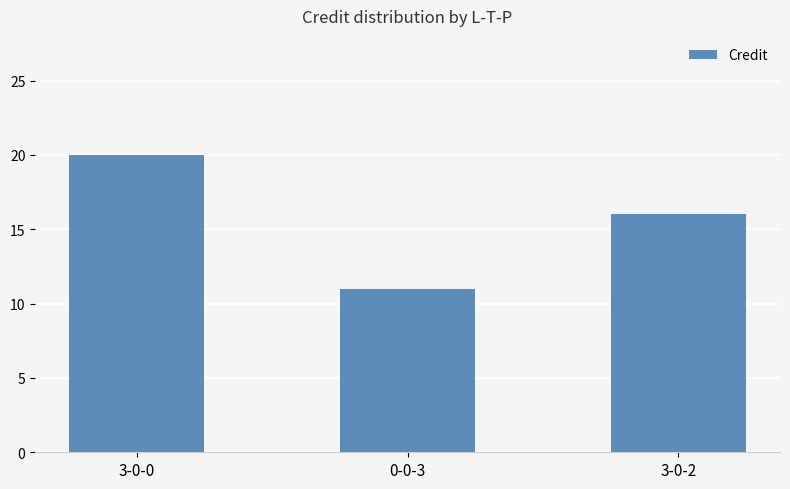

What is the sum of the values at 0-0-3 and 3-0-2?

27